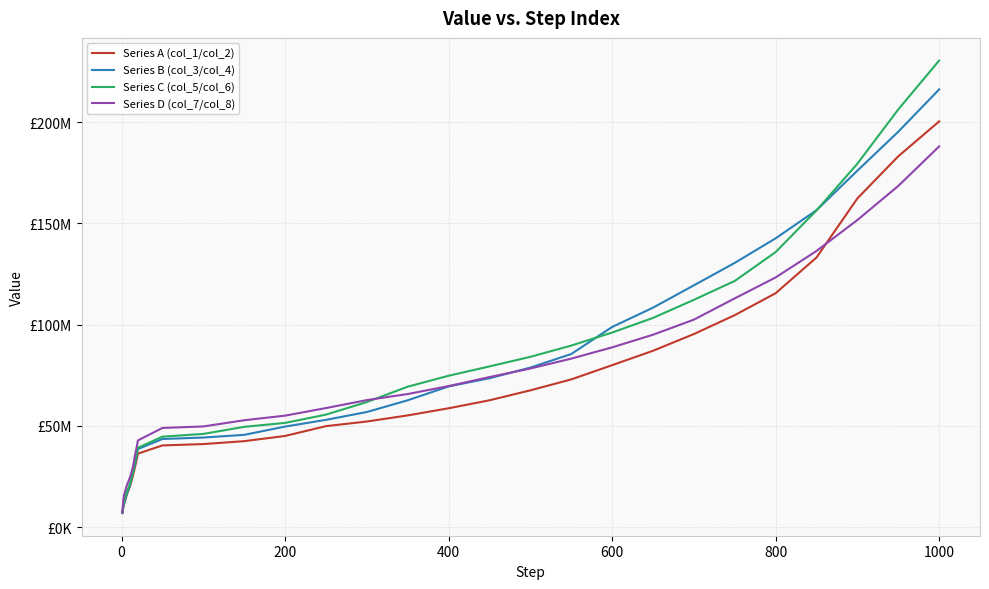

Does the chart display data point markers on the line(s)?

No